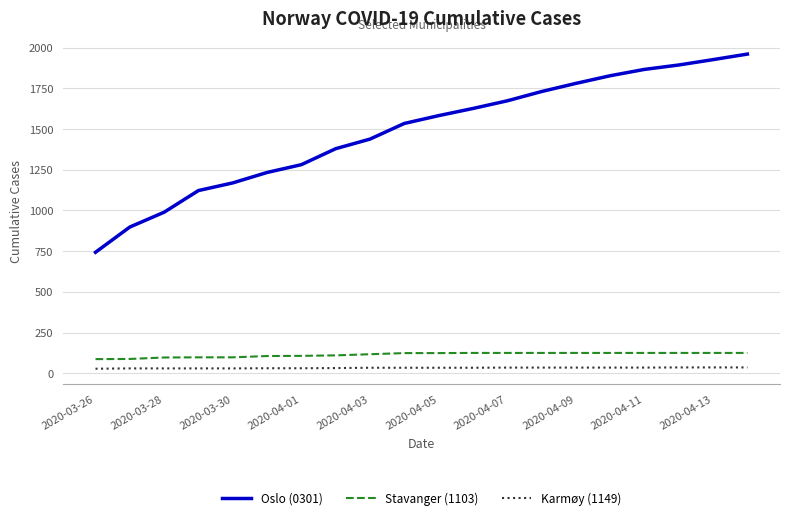

True or false: Stavanger (1103) and Oslo (0301) cross at least once.

False